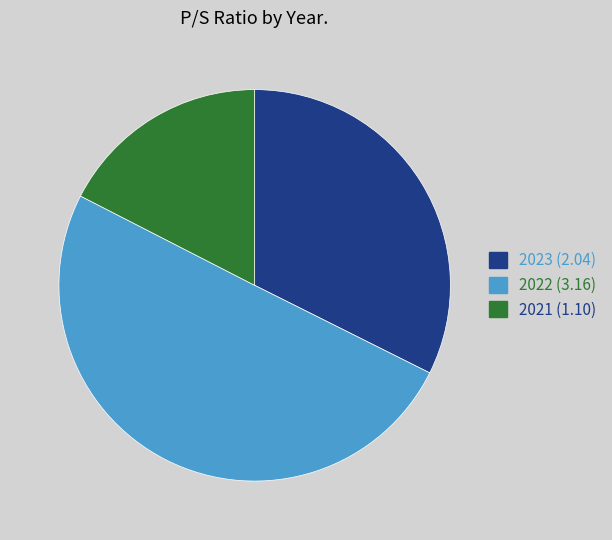

Rank the categories by value from lowest to highest.

2021, 2023, 2022